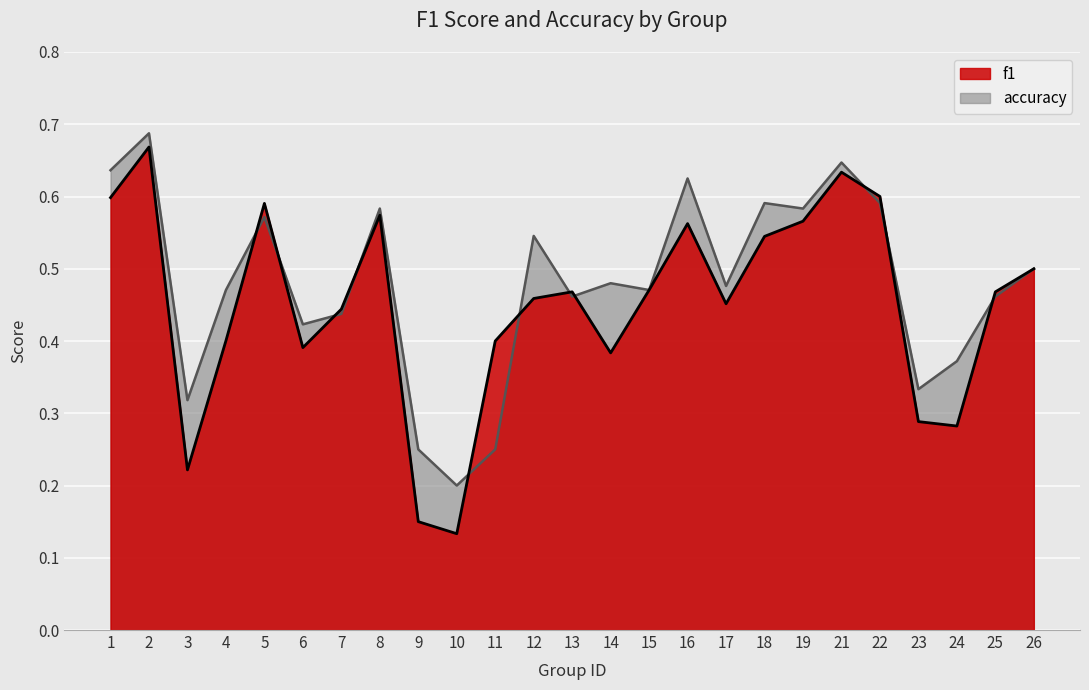

What are all the series names shown in the legend?

f1, accuracy